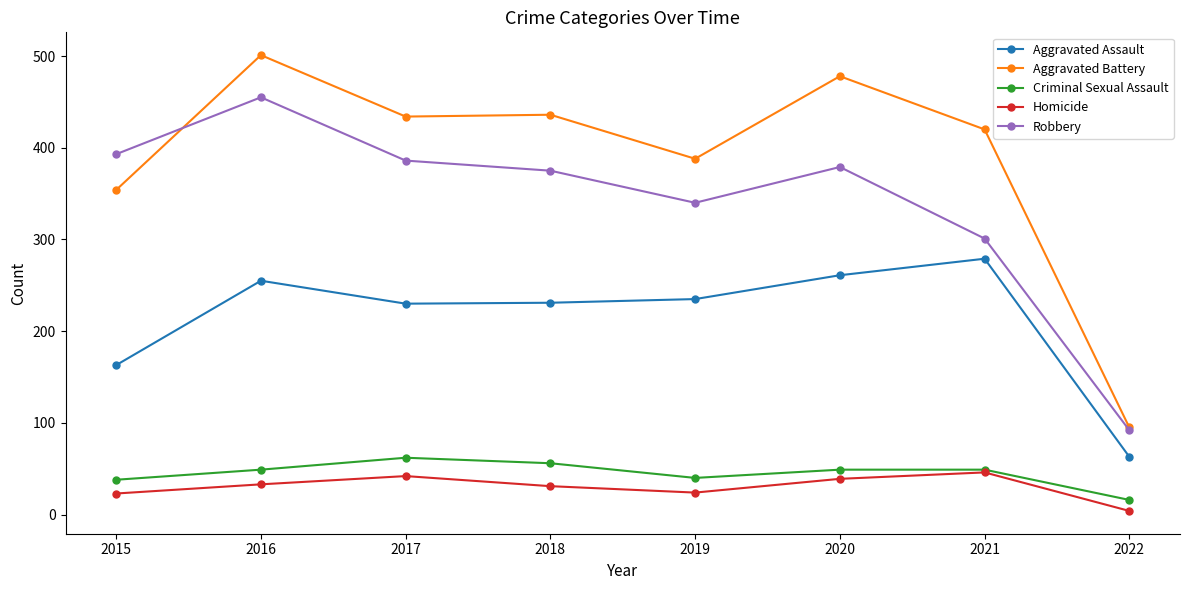

What value does the Criminal Sexual Assault series have at 2020?

49